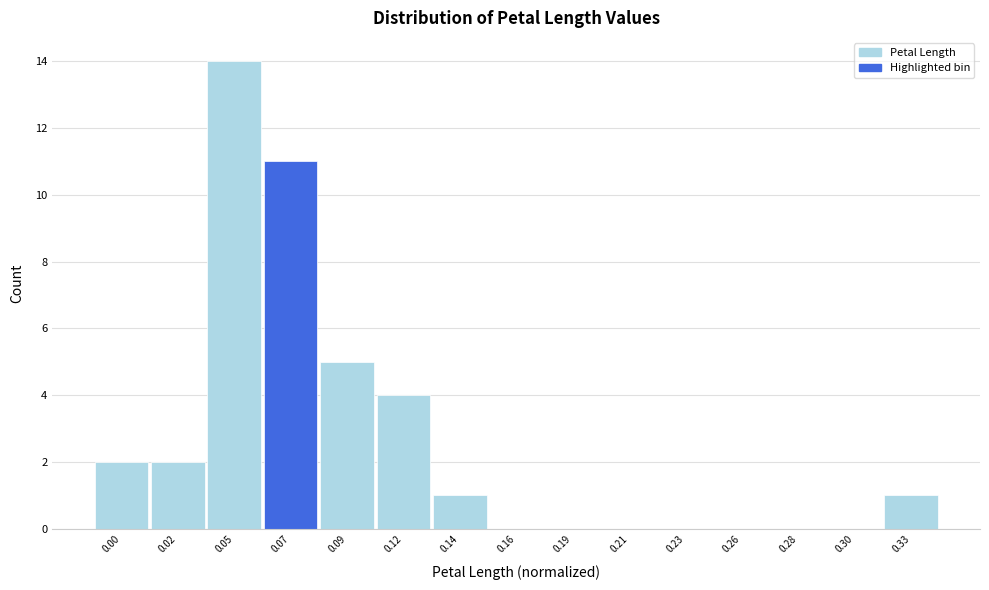

Reading right to left, what are all the values shown in this chart?

0.33=1	0.30=0	0.28=0	0.26=0	0.23=0	0.21=0	0.19=0	0.16=0	0.14=1	0.12=4	0.09=5	0.07=11	0.05=14	0.02=2	0.00=2